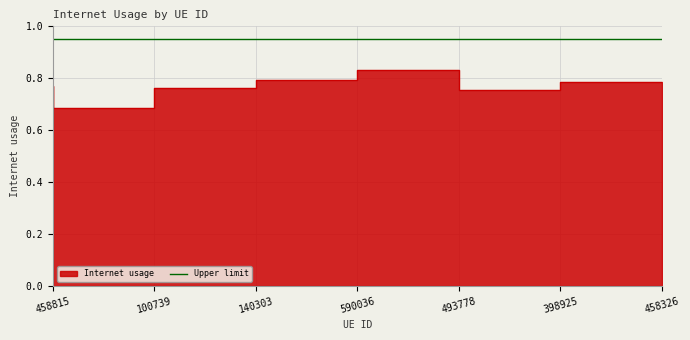

What is the difference between the maximum and minimum values?

0.1